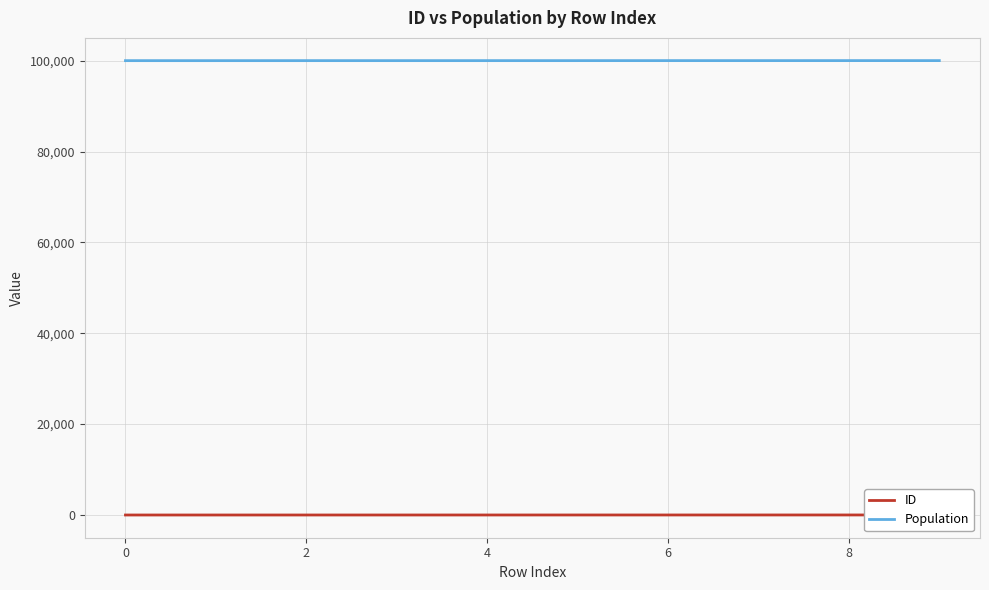

The value of Population at 8 is 100009. True or false?

True